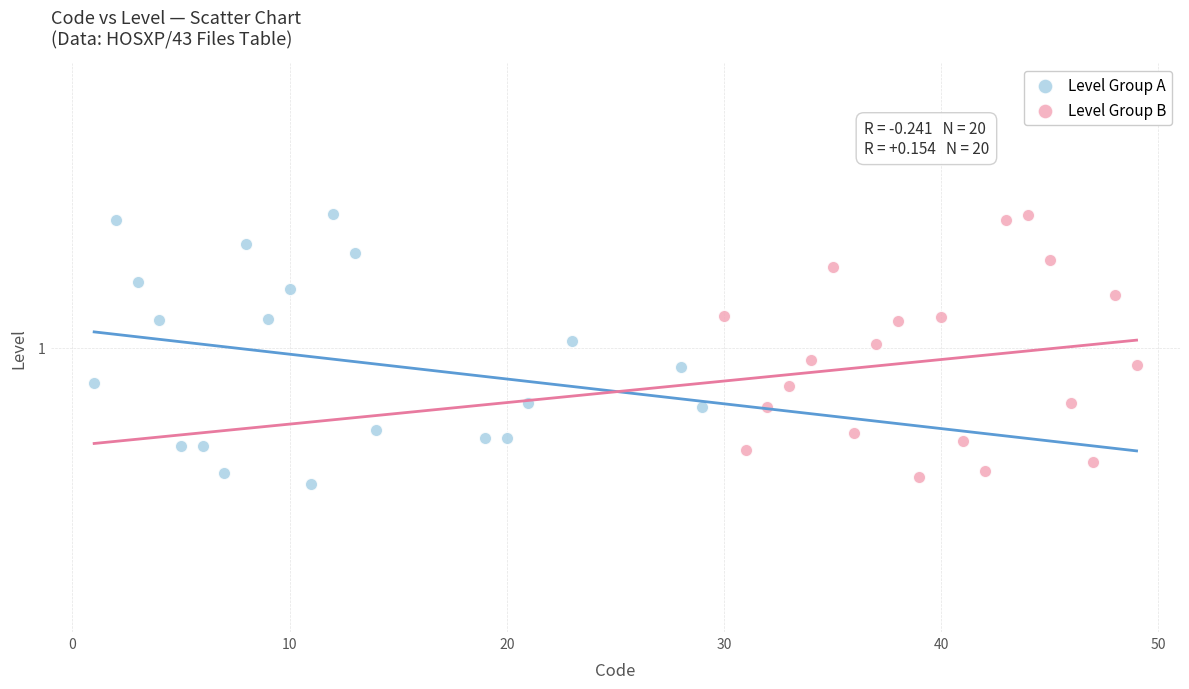

Which series contains the lowest Y value?

Level Group A